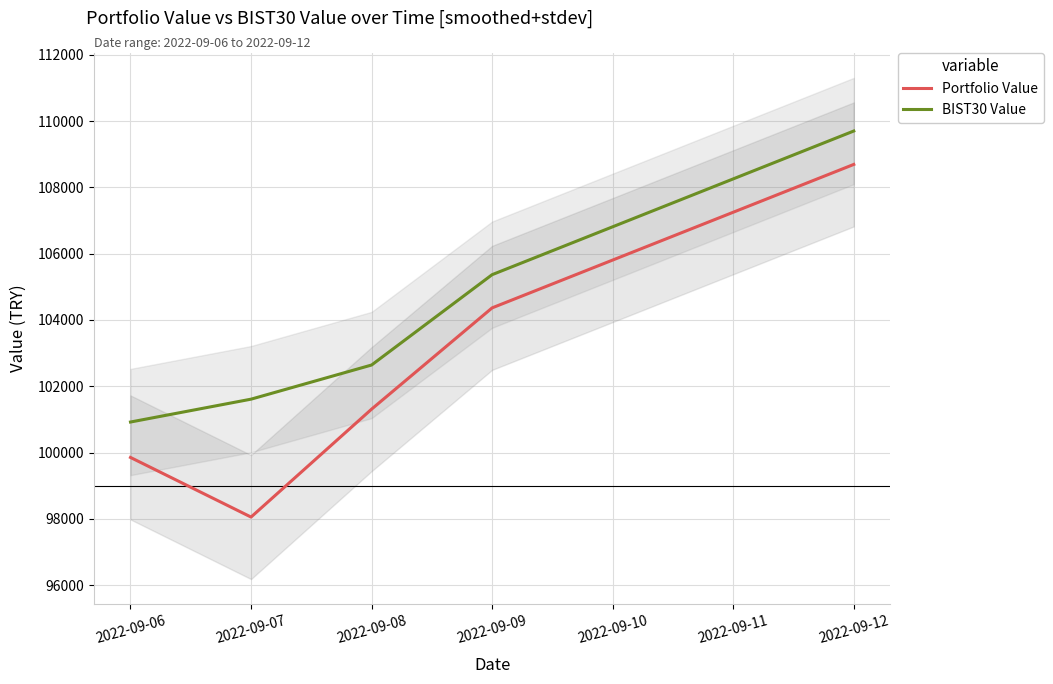

Which series has the largest range (max minus min)?

Portfolio Value